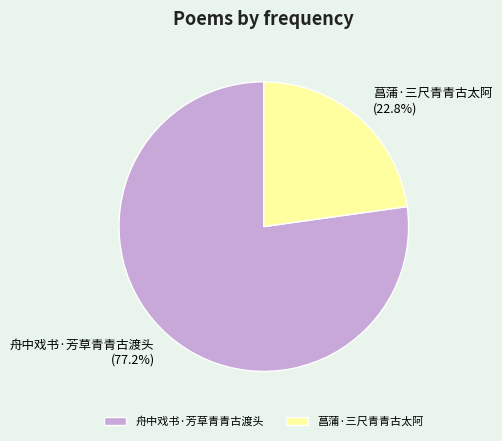

Which category has the smallest portion of the pie?

菖蒲·三尺青青古太阿